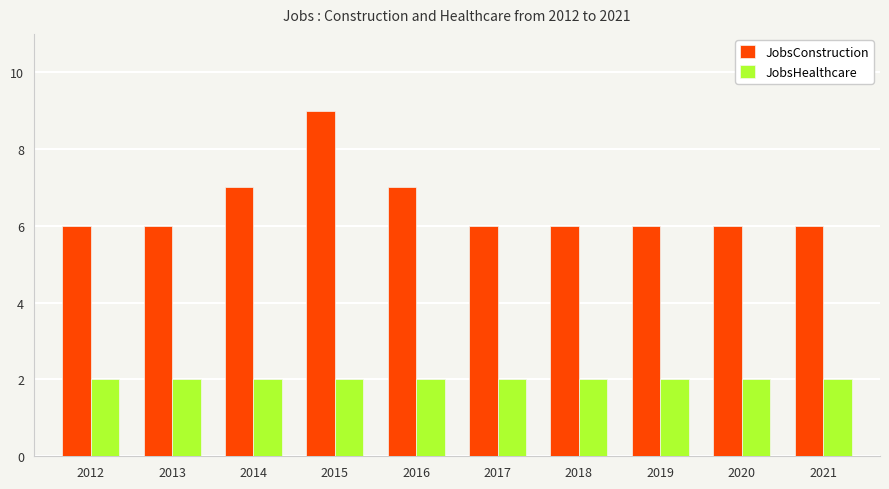

What is the total value across all series at 2013?

8